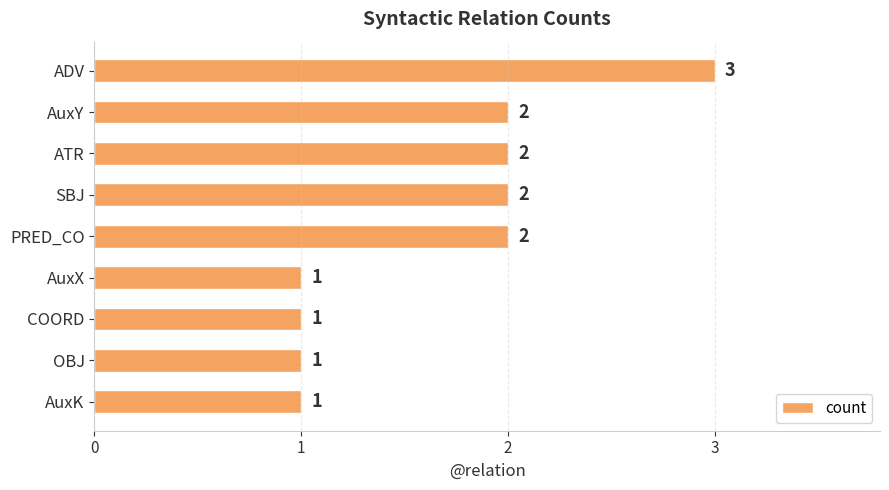

What is the label of the 6th bar from the bottom?

SBJ